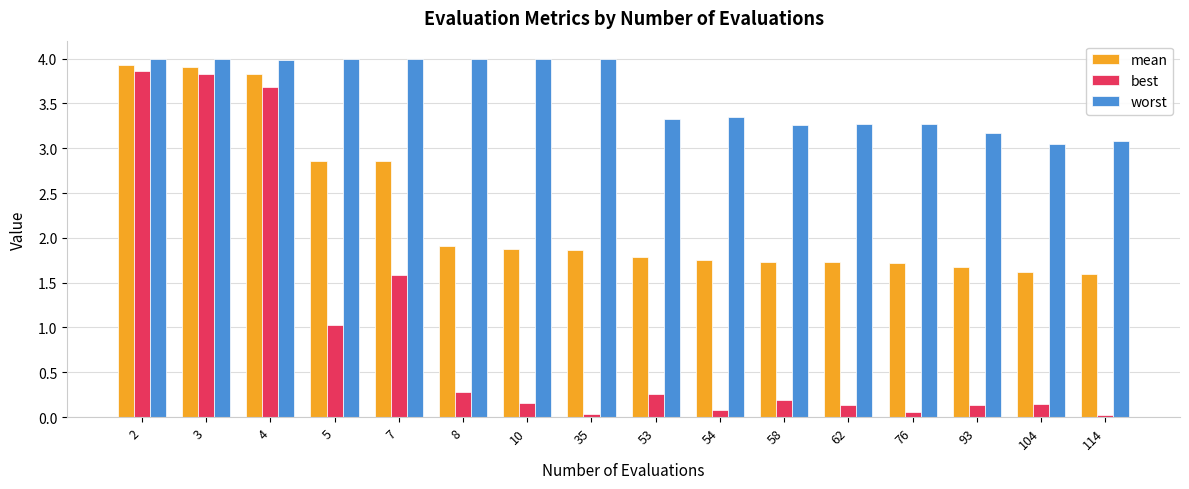

Is it true that mean equals 0.8 at 2?

False